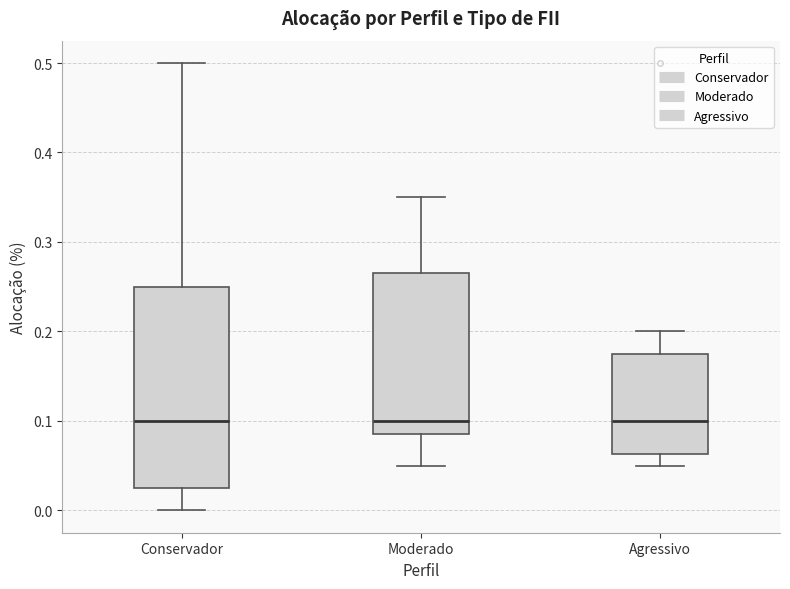

Reading left to right, transcribe this box plot: for each box, give where its median line is, the range the box spans, and where its two whiskers end, as read against the y-axis. The values are not printed on the chart, so give them approximately, as read against the axis.

Conservador: median 0.10, box 0.03 to 0.25, whiskers 0.00 to 0.50
Moderado: median 0.10, box 0.09 to 0.27, whiskers 0.05 to 0.35
Agressivo: median 0.10, box 0.06 to 0.18, whiskers 0.05 to 0.20